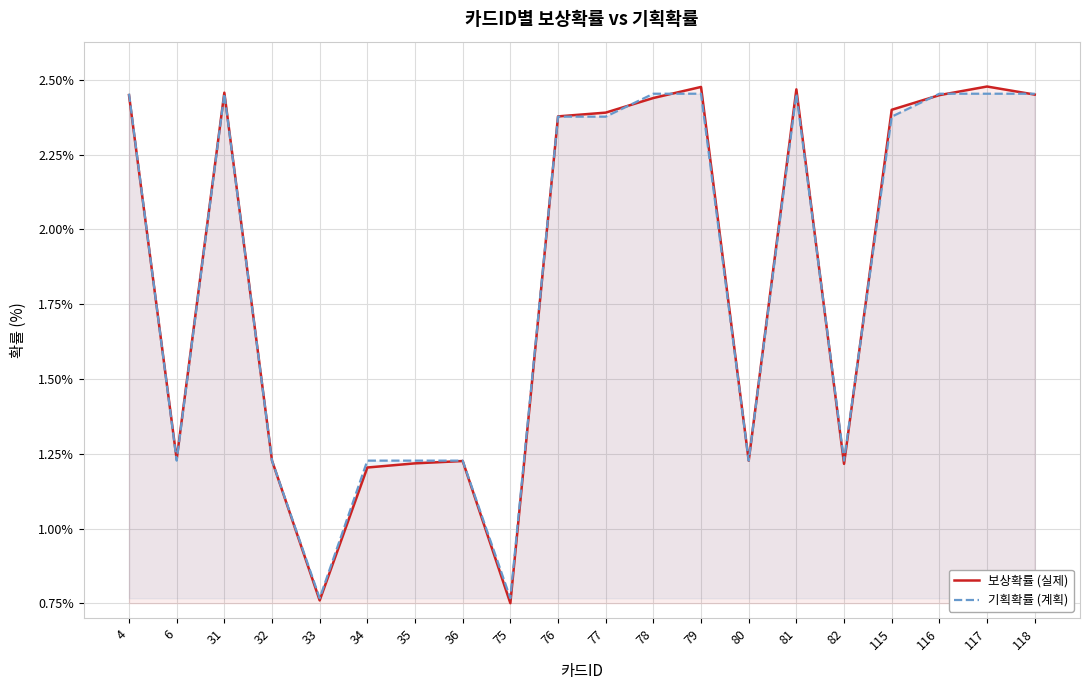

Which series has the largest range (max minus min)?

보상확률 (실제)